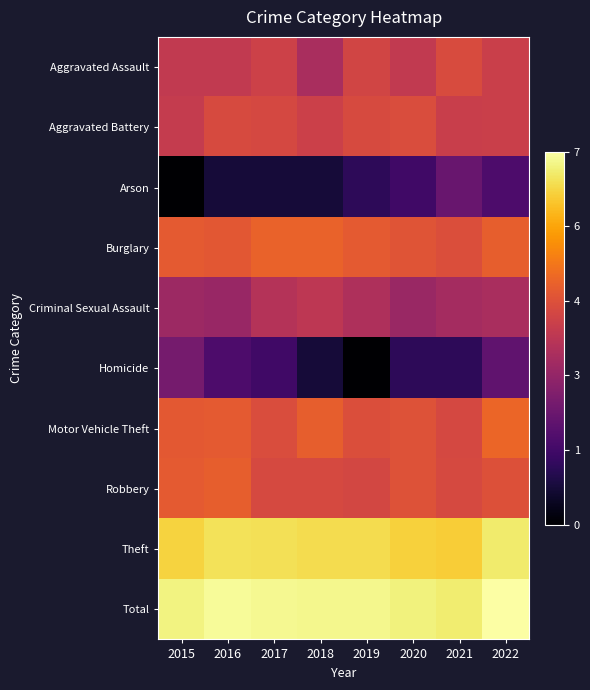

Reading left to right, transcribe all the data shown in this chart.

Aggravated Assault: 2015=3.6	2016=3.6	2017=3.9	2018=3.2	2019=4.0	2020=3.6	2021=4.1	2022=3.8
Aggravated Battery: 2015=3.7	2016=4.1	2017=4.0	2018=3.9	2019=4.1	2020=4.1	2021=3.8	2022=3.8
Arson: 2015=0.0	2016=0.7	2017=0.7	2018=0.7	2019=1.1	2020=1.4	2021=2.1	2022=1.6
Burglary: 2015=4.4	2016=4.4	2017=4.6	2018=4.6	2019=4.4	2020=4.3	2021=4.2	2022=4.5
Criminal Sexual Assault: 2015=3.0	2016=2.9	2017=3.4	2018=3.6	2019=3.3	2020=2.9	2021=3.1	2022=3.2
Homicide: 2015=2.3	2016=1.6	2017=1.4	2018=0.7	2019=0.0	2020=1.1	2021=1.1	2022=1.9
Motor Vehicle Theft: 2015=4.4	2016=4.4	2017=4.1	2018=4.5	2019=4.2	2020=4.3	2021=4.0	2022=4.6
Robbery: 2015=4.4	2016=4.5	2017=4.1	2018=4.1	2019=4.0	2020=4.2	2021=4.1	2022=4.2
Theft: 2015=6.3	2016=6.5	2017=6.5	2018=6.4	2019=6.4	2020=6.3	2021=6.2	2022=6.6
Total: 2015=6.8	2016=6.9	2017=6.9	2018=6.9	2019=6.9	2020=6.8	2021=6.7	2022=7.0